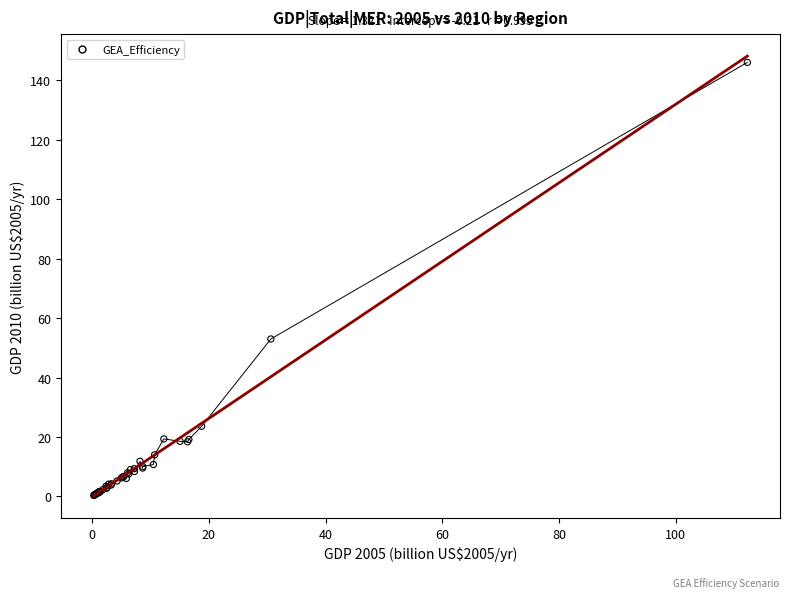

What Y value in the scatter plot is closest to 73?

53.0